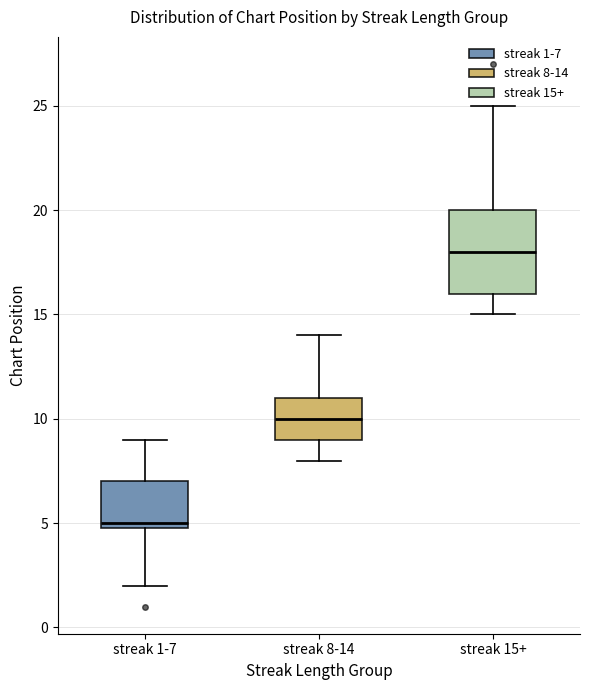

Which box's median line is the lowest?

streak 1-7